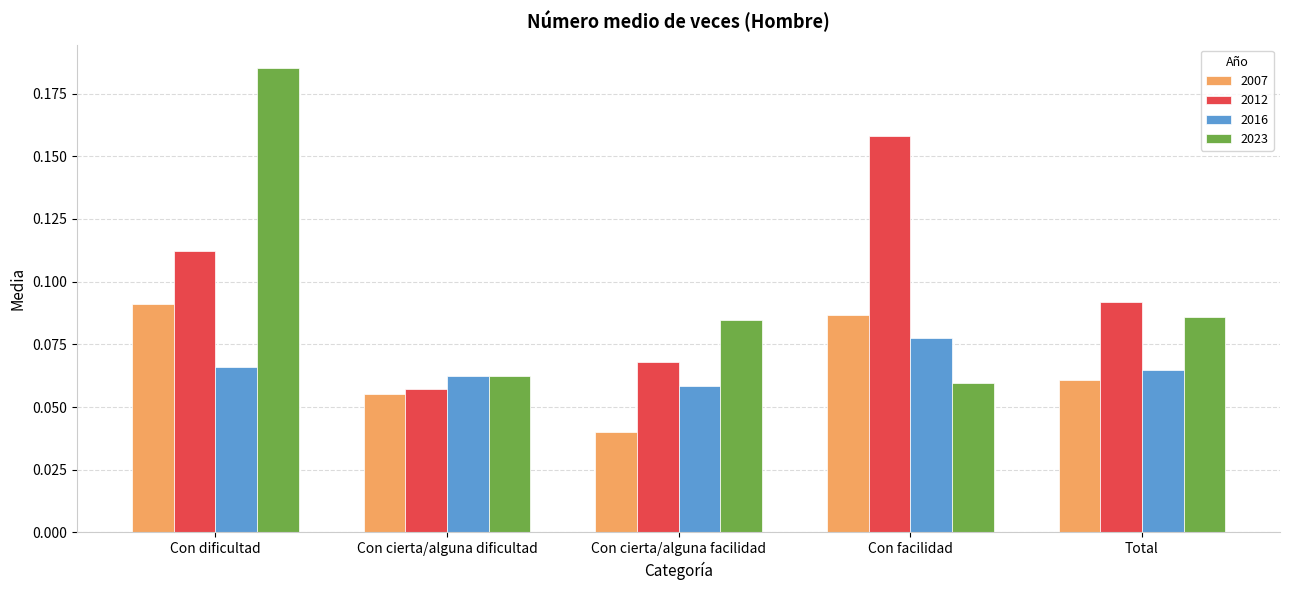

What is the label of the 4th bar from the right?

Con cierta/alguna dificultad